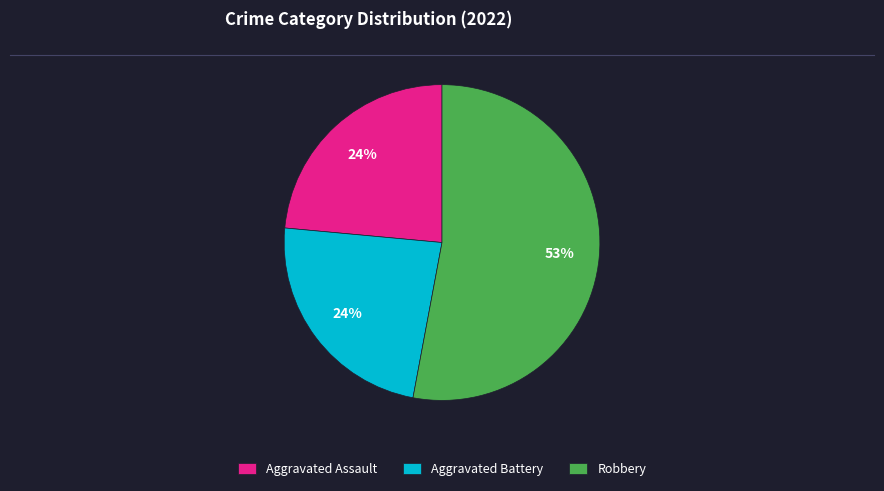

Which category has the biggest portion of the pie?

Robbery